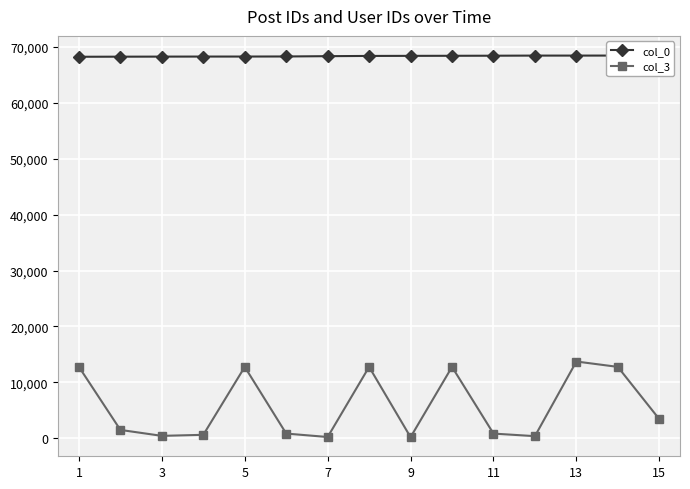

List the series in order of their overall mean, highest first.

col_0, col_3